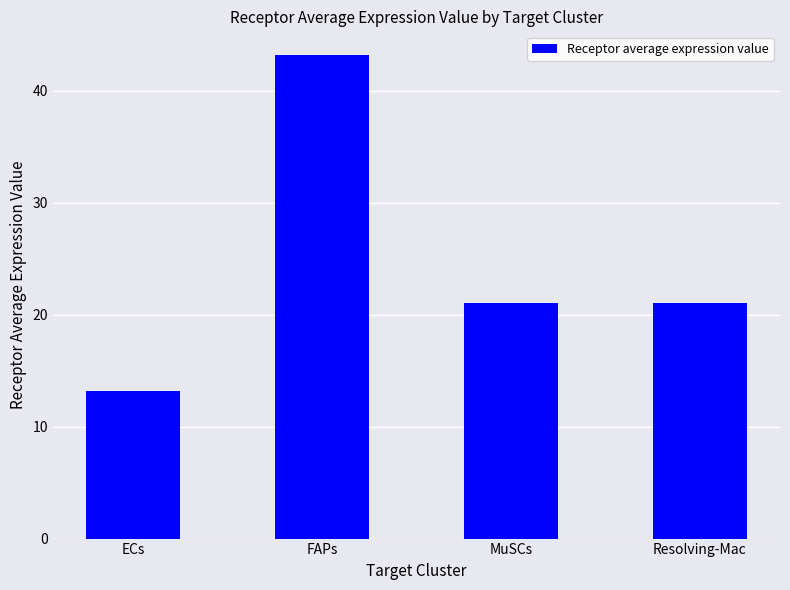

How many data points does each series have?

4